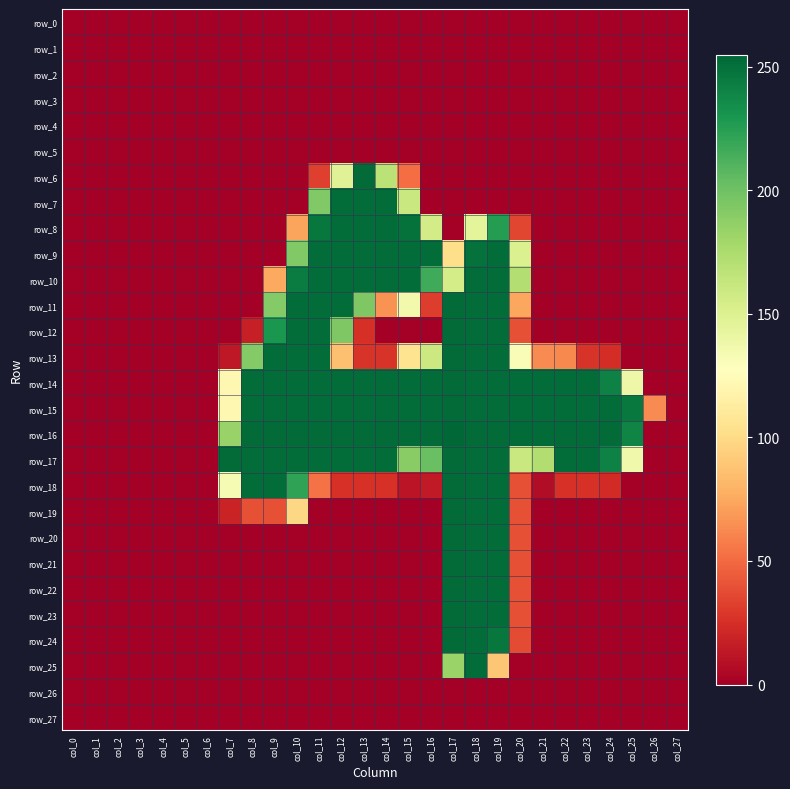

What is the total value across all series at col_7?

844